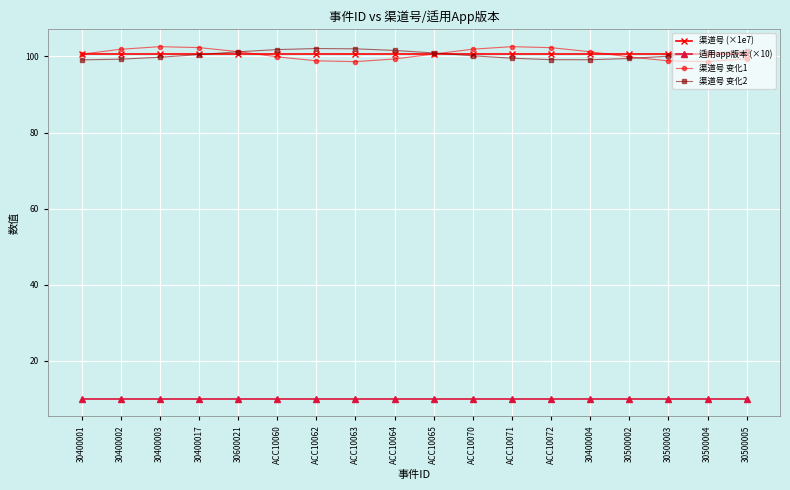

What is the spread (max minus min) of values at 30400017?

92.3